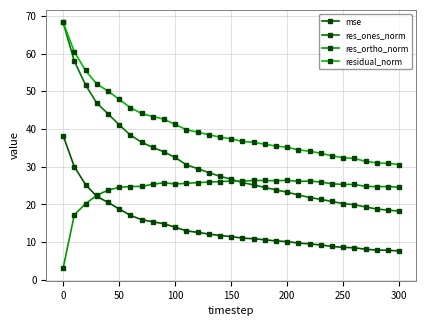

What are all the series names shown in the legend?

mse, res_ones_norm, res_ortho_norm, residual_norm